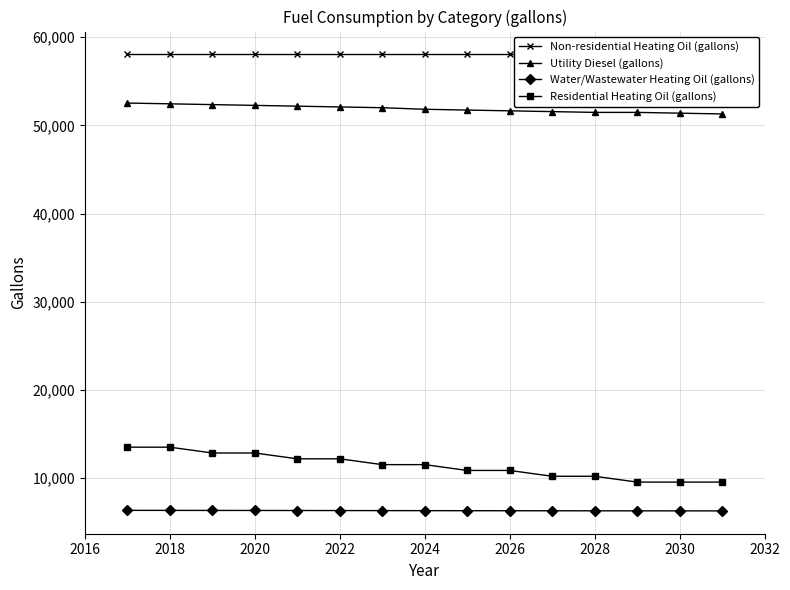

How many distinct data groups are displayed?

4